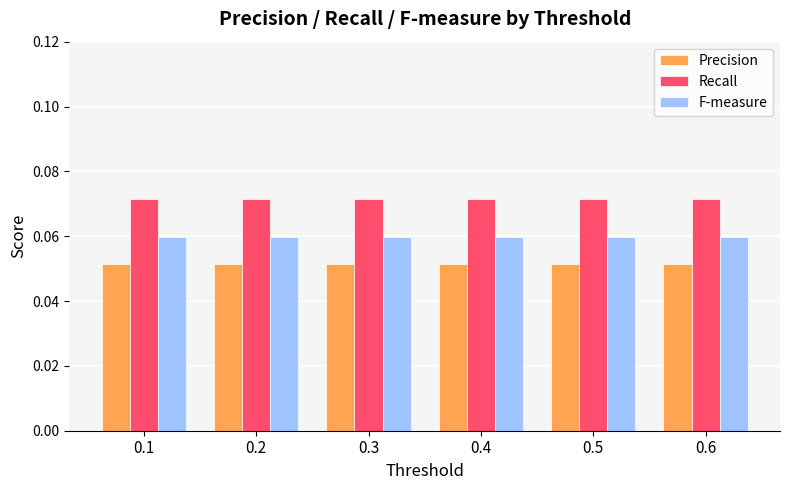

Is it true that Recall equals 0.0 at 0.6?

False